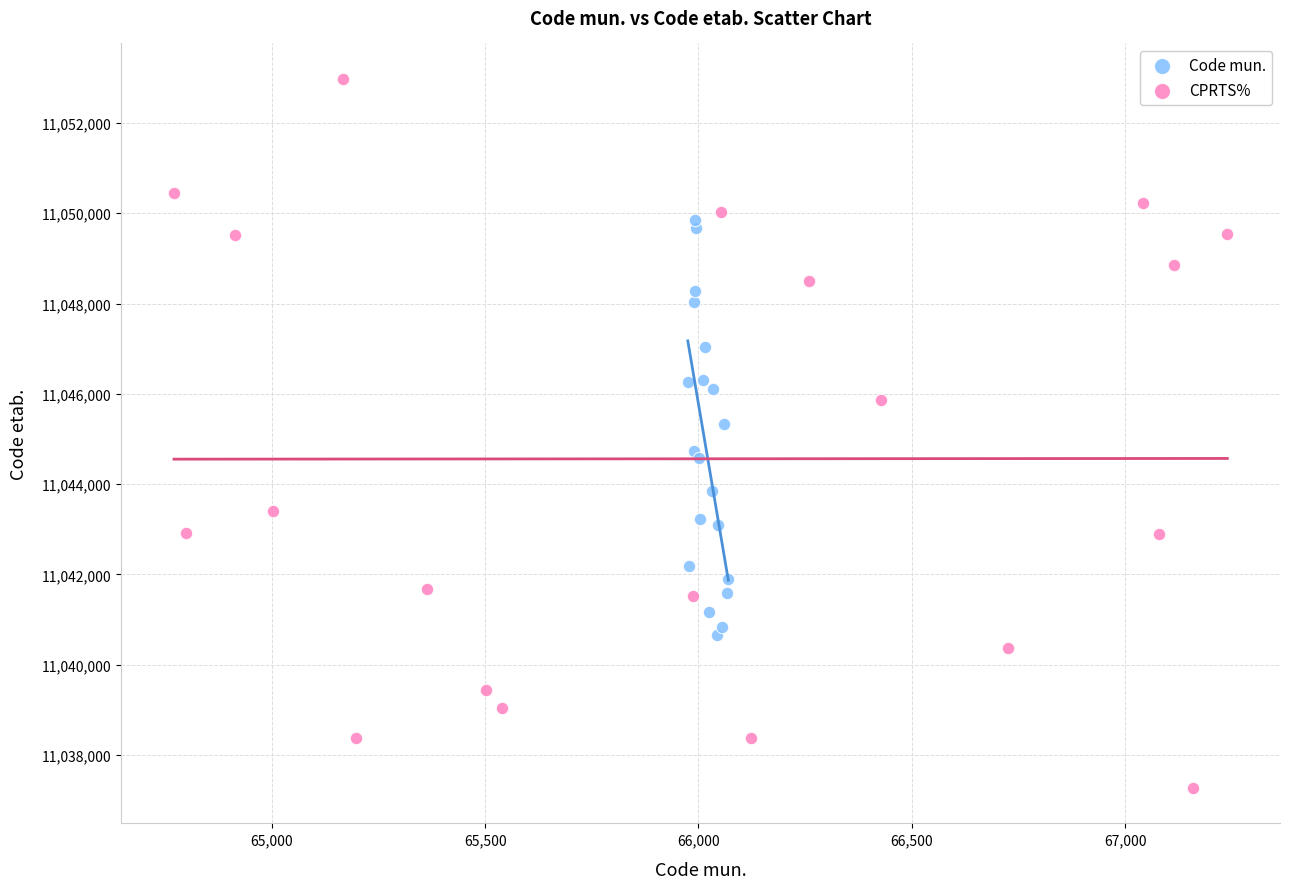

Which series reaches the minimum Y coordinate?

CPRTS%